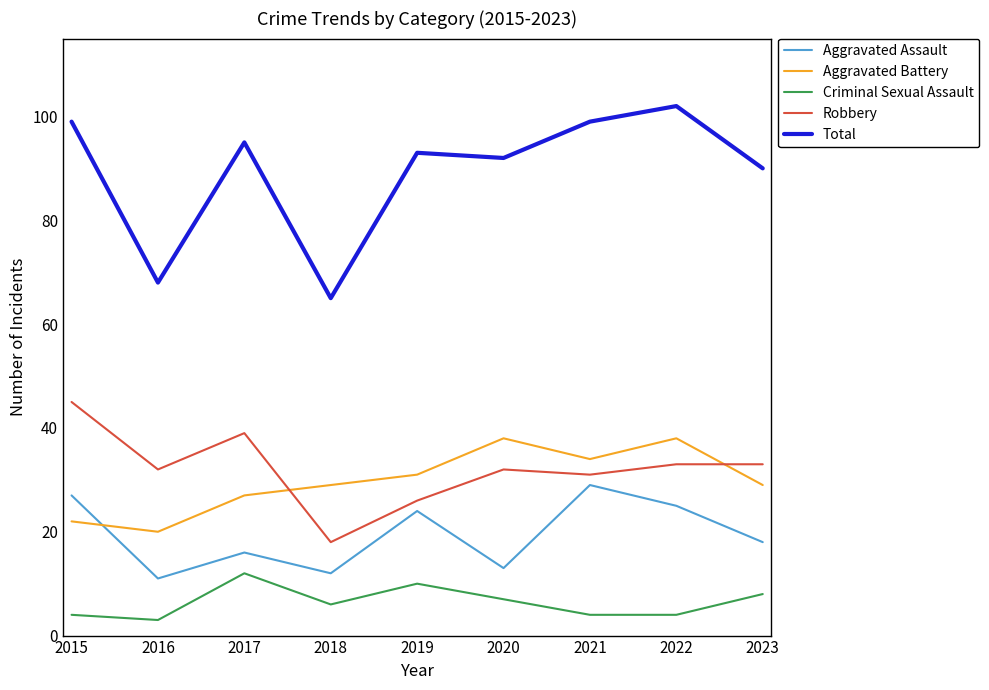

List the series in order of their peak value, lowest first.

Criminal Sexual Assault, Aggravated Assault, Aggravated Battery, Robbery, Total